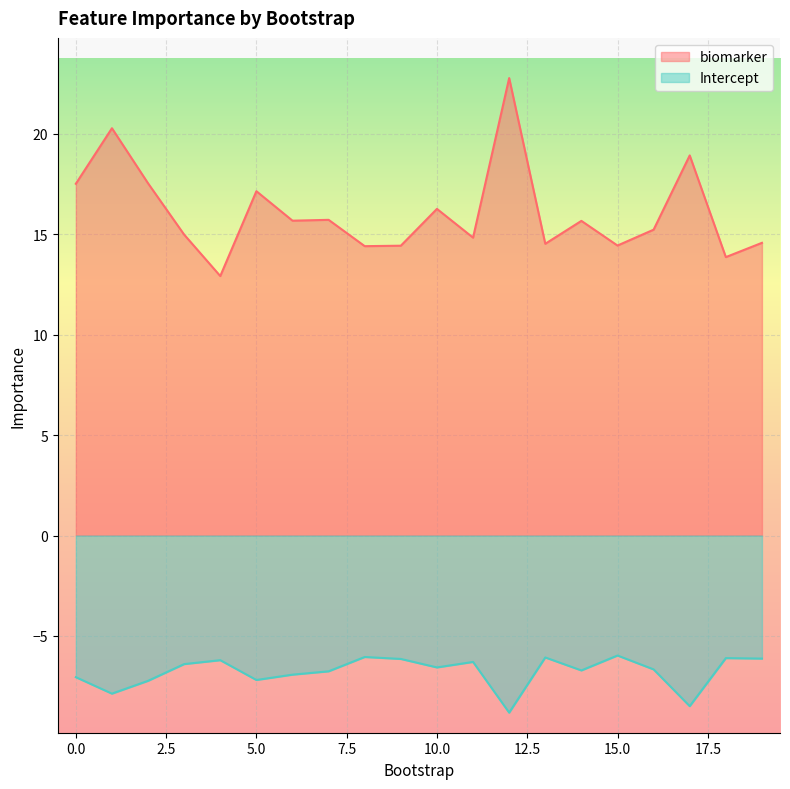

True or false: biomarker and Intercept intersect in this chart.

False